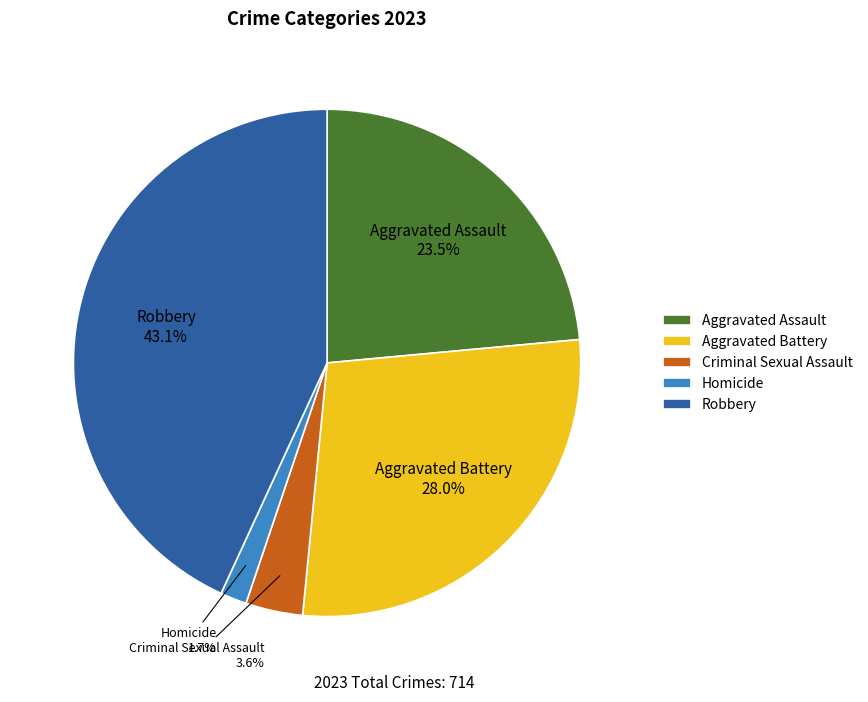

The Criminal Sexual Assault slice represents 4% of the pie. True or false?

True